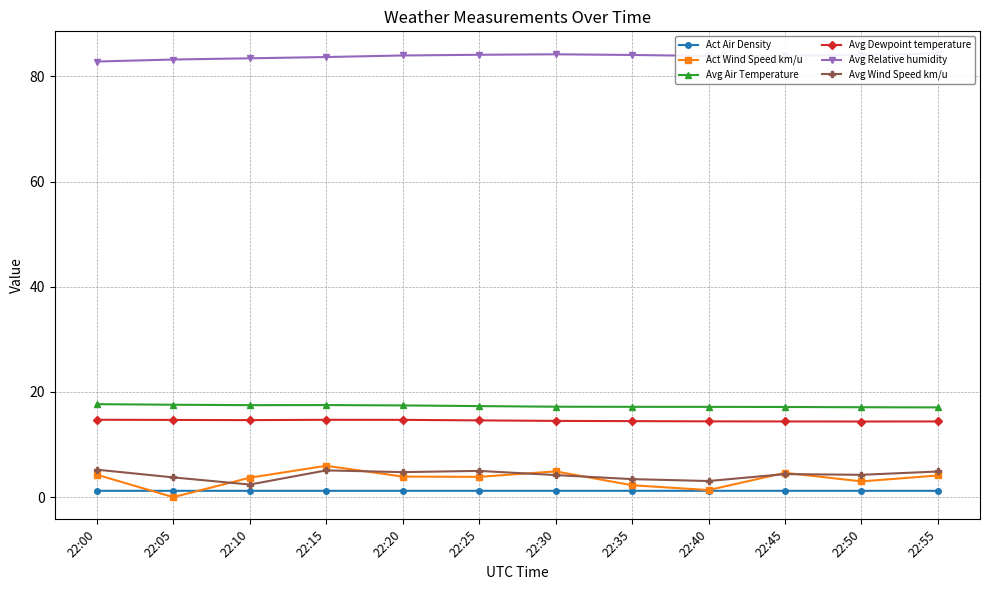

Does the chart display data point markers on the line(s)?

Yes